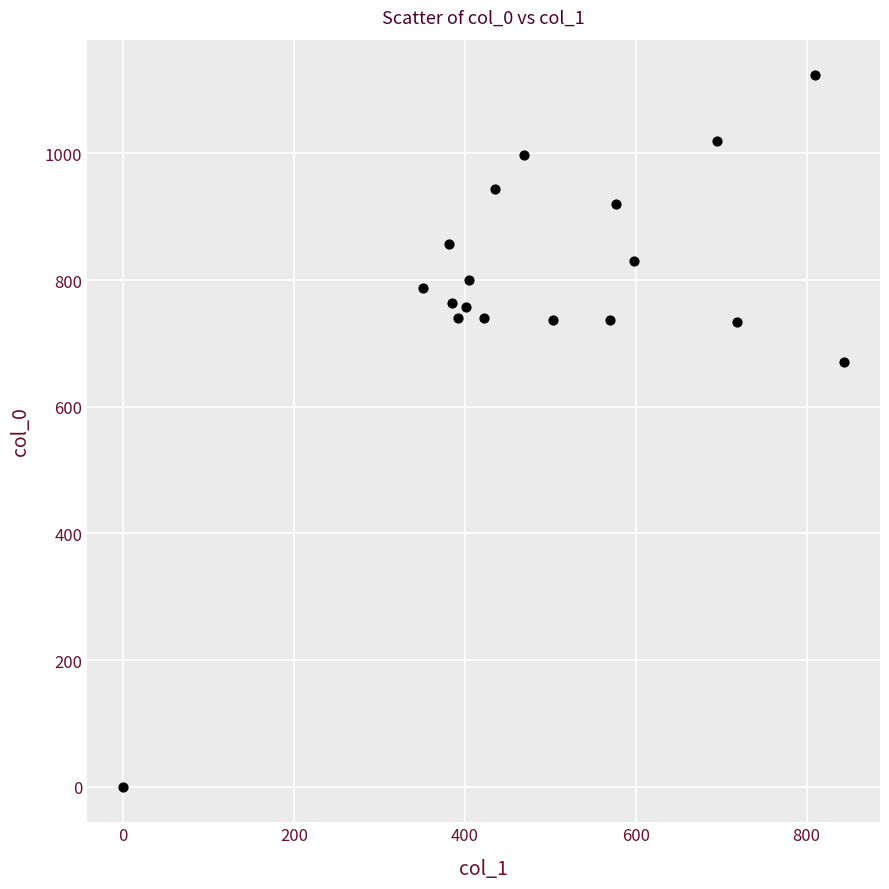

What is the range of Y values (max minus min)?

1123.3